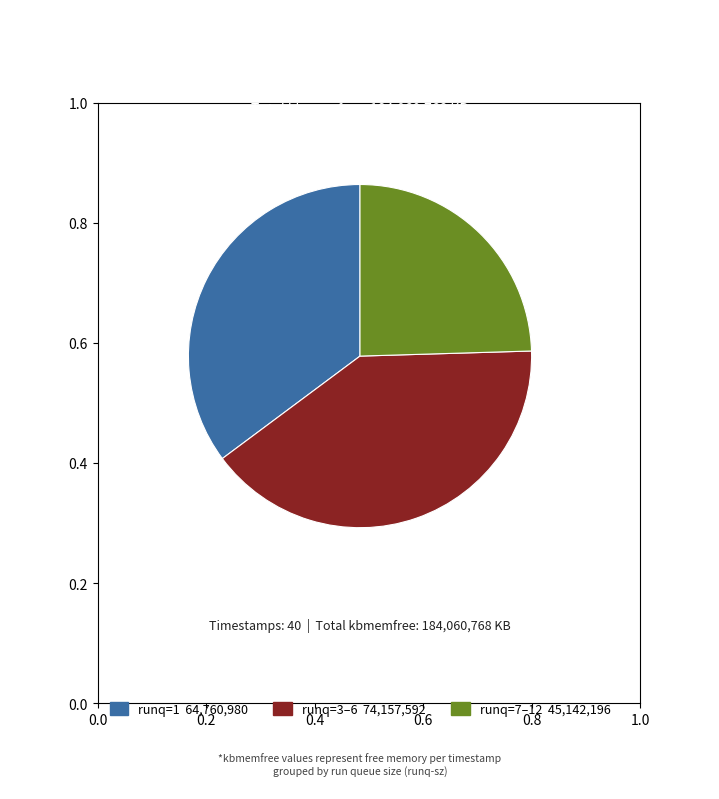

Does any single category account for the majority?

No